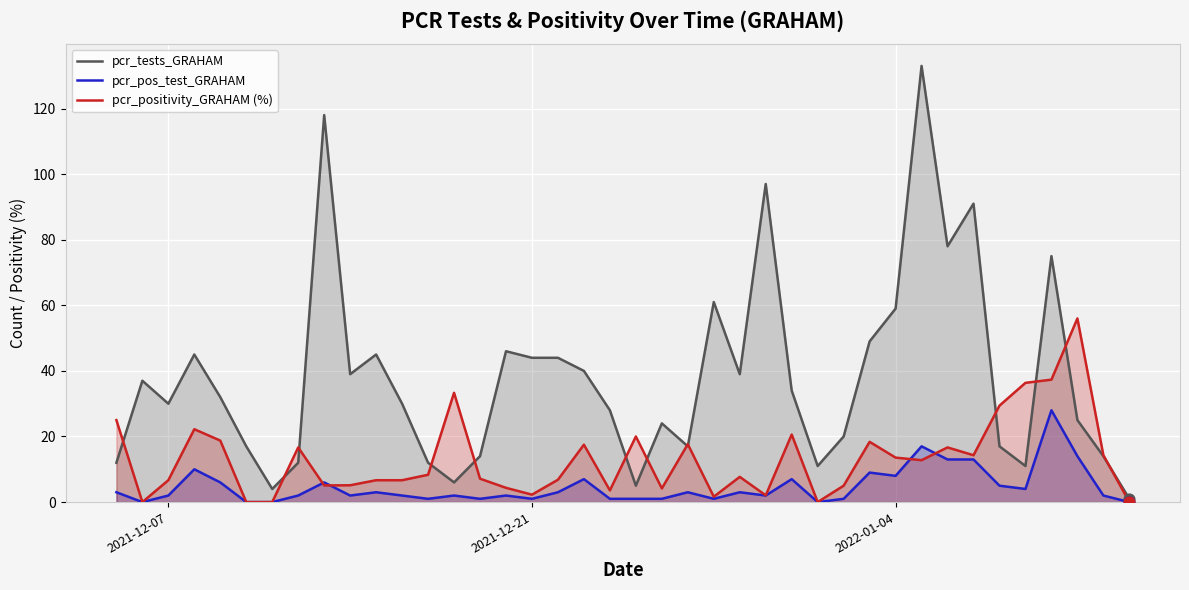

Which series has the largest total across all categories?

pcr_tests_GRAHAM